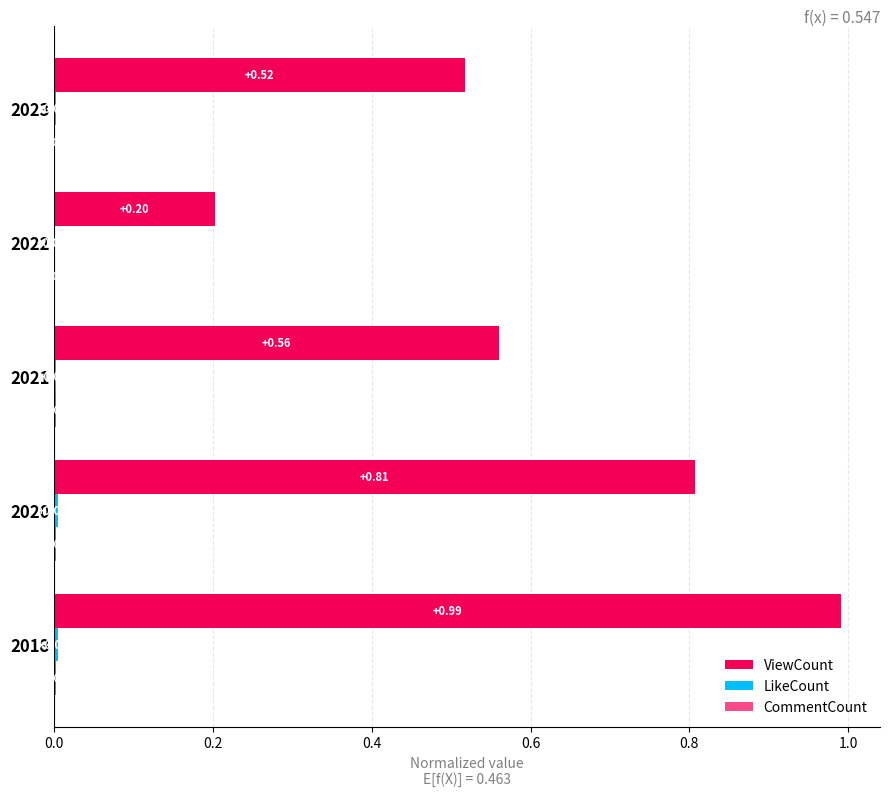

How many categories are shown in the chart?

5